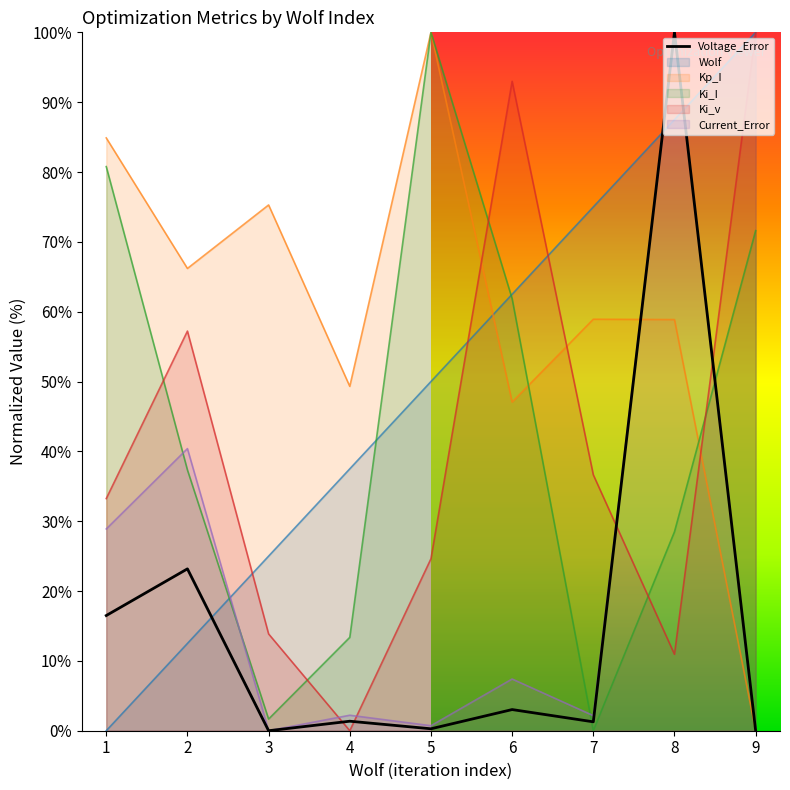

True or false: Kp_I and Ki_I cross at least once.

True